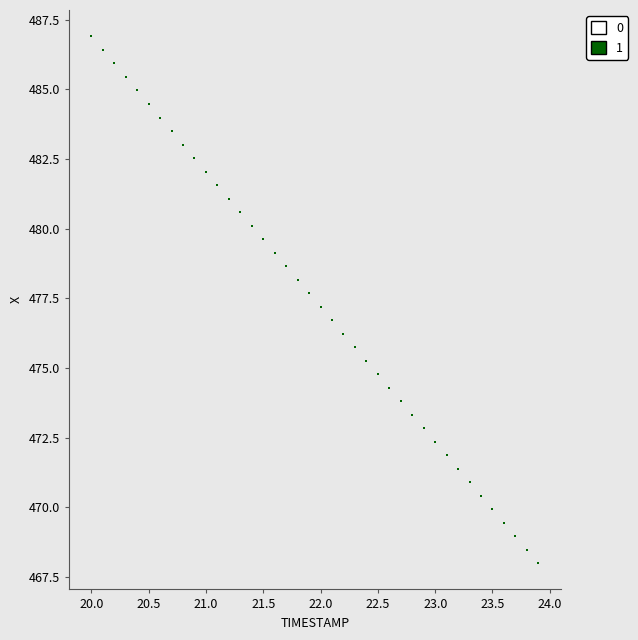

What is the range of X values (max minus min)?

3.9